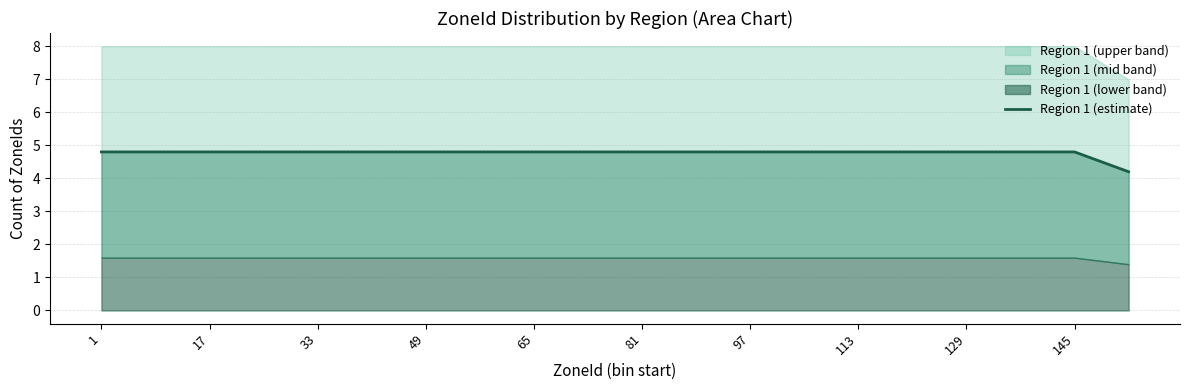

How many series are shown in this chart?

1